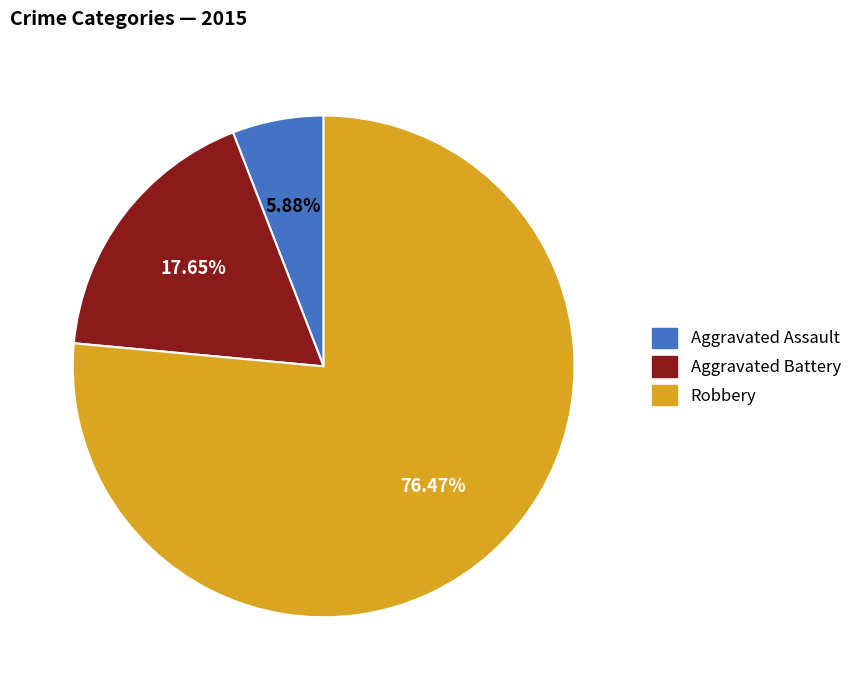

To the nearest percent, what is the difference between the Aggravated Battery and Aggravated Assault slice percentages?

12%